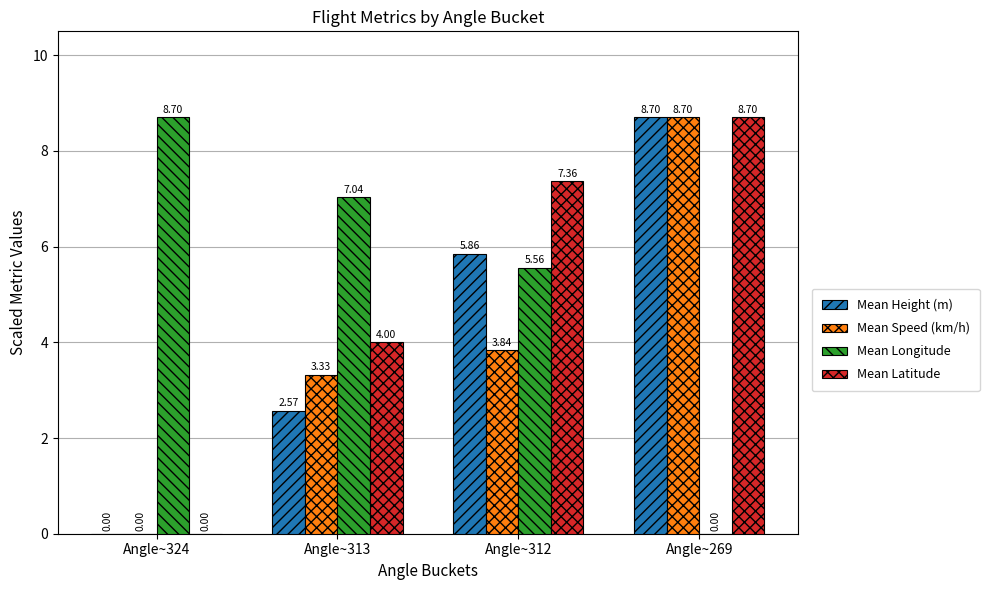

True or false: Mean Speed (km/h) has a value of -4.0 at Angle~324.

False